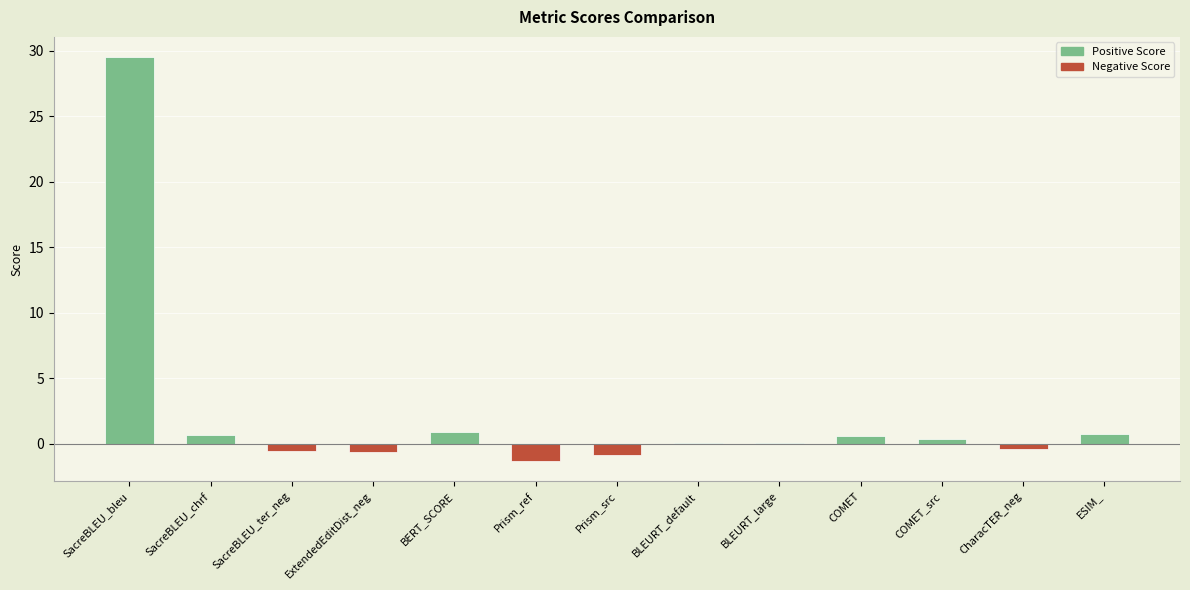

Is it true that the value at BLEURT_large is 0.0?

True